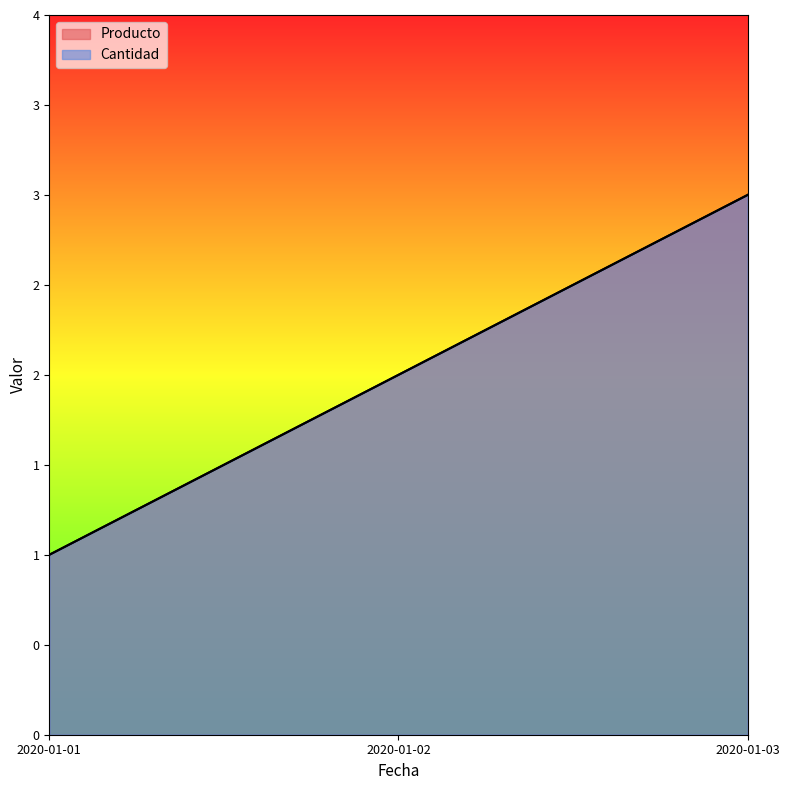

At which label does Cantidad first exceed 2?

2020-01-03